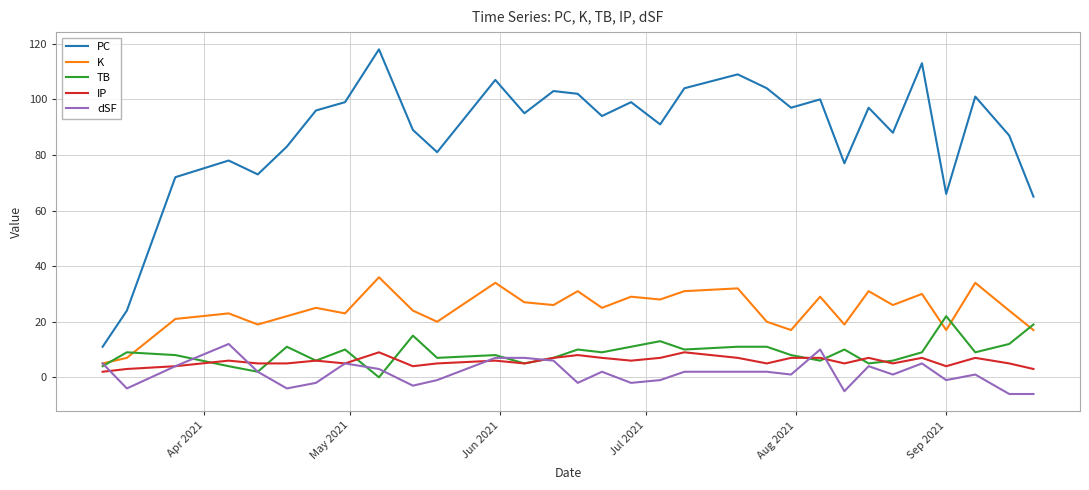

What is the maximum value shown in the chart?

118